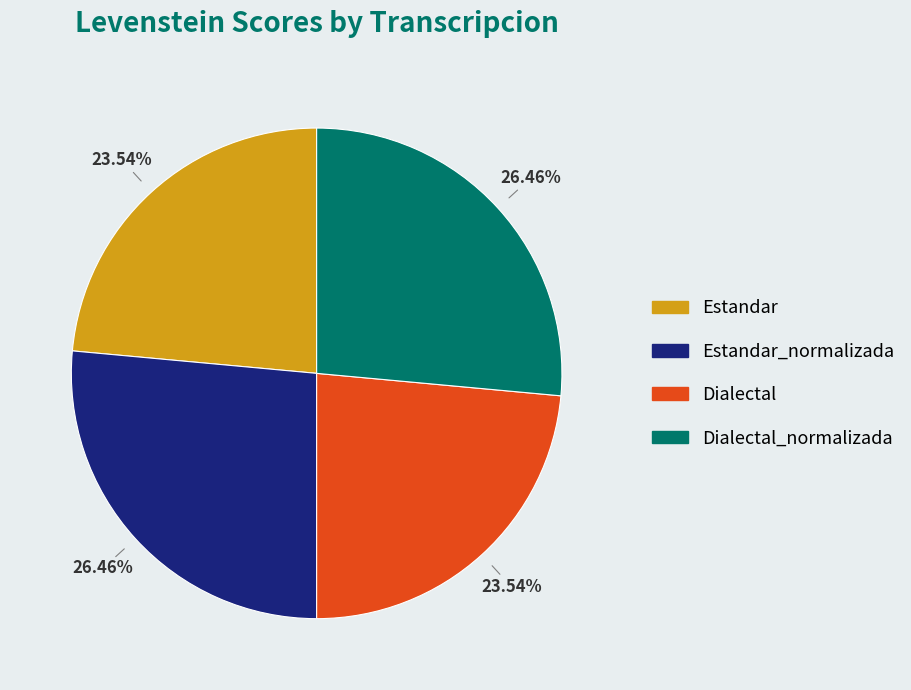

How much of the chart is everything except Estandar?

76.5%